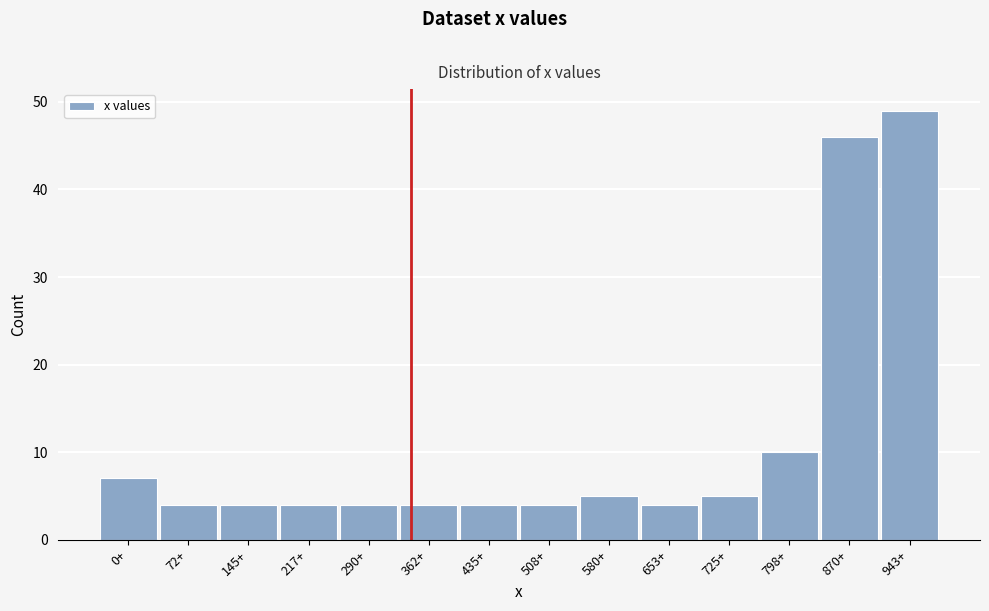

Reading right to left, transcribe all the data shown in this chart.

49	46	10	5	4	5	4	4	4	4	4	4	4	7